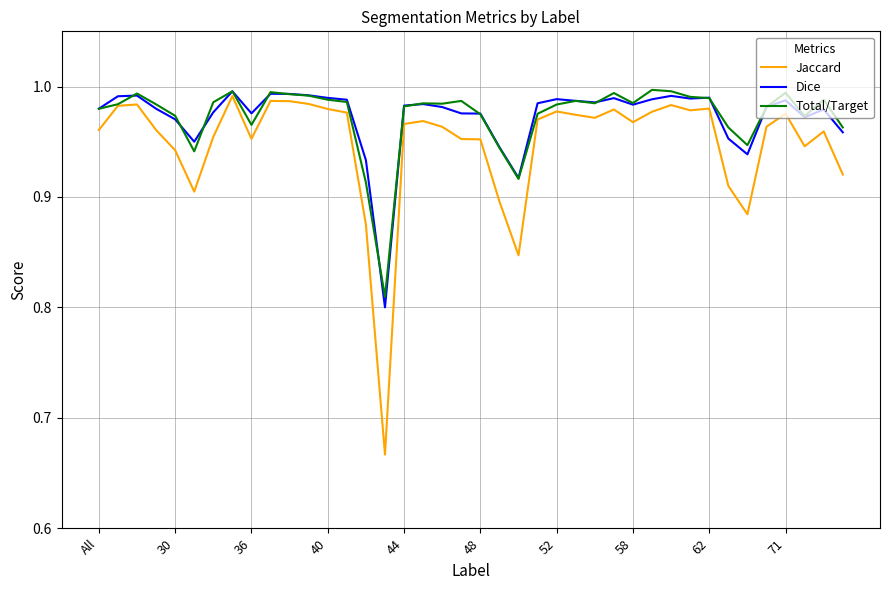

Which series has the largest range (max minus min)?

Jaccard